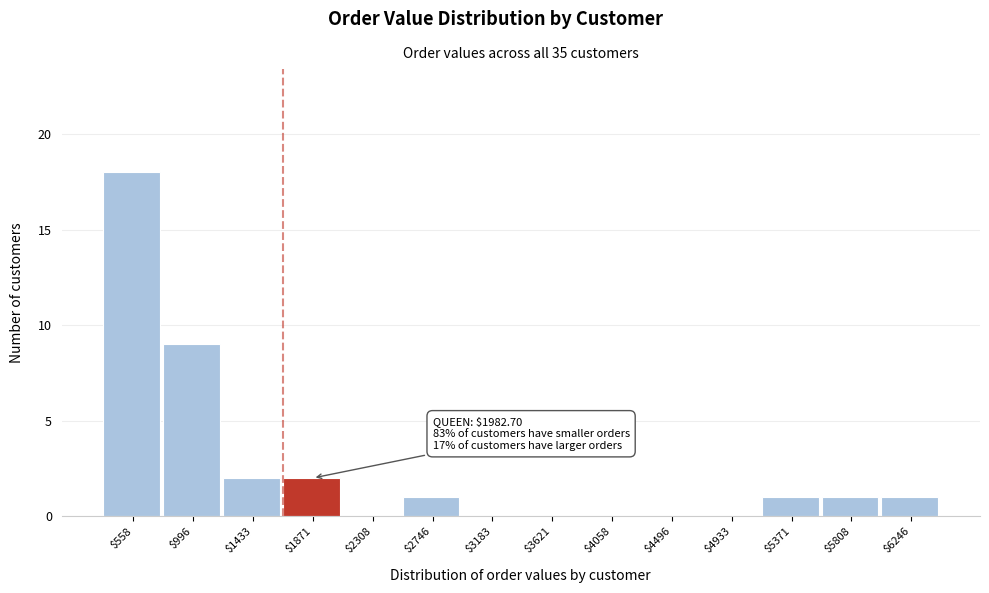

Which label corresponds to the largest value in the chart?

$558